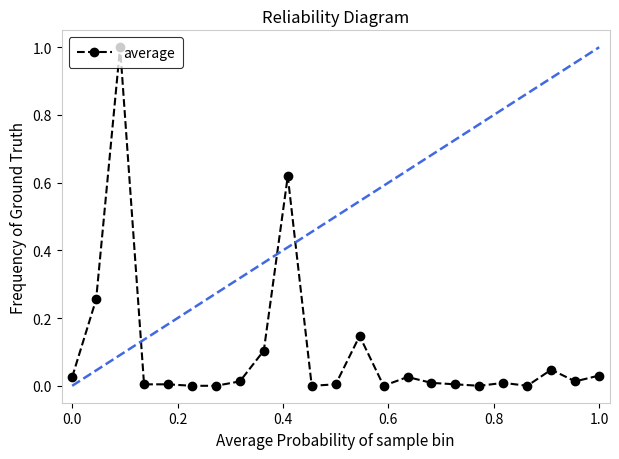

How many positive values are there?

17